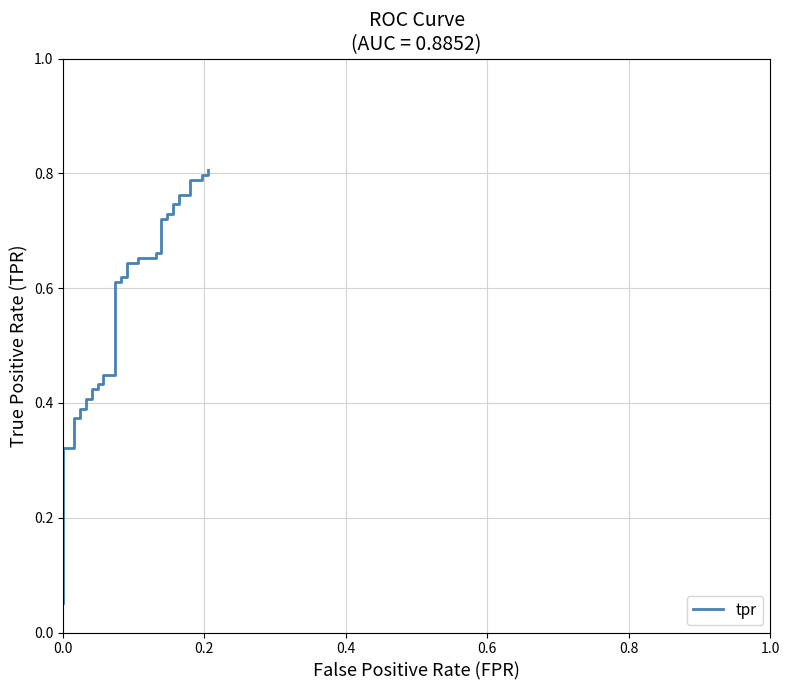

How many lines are shown in the chart?

1